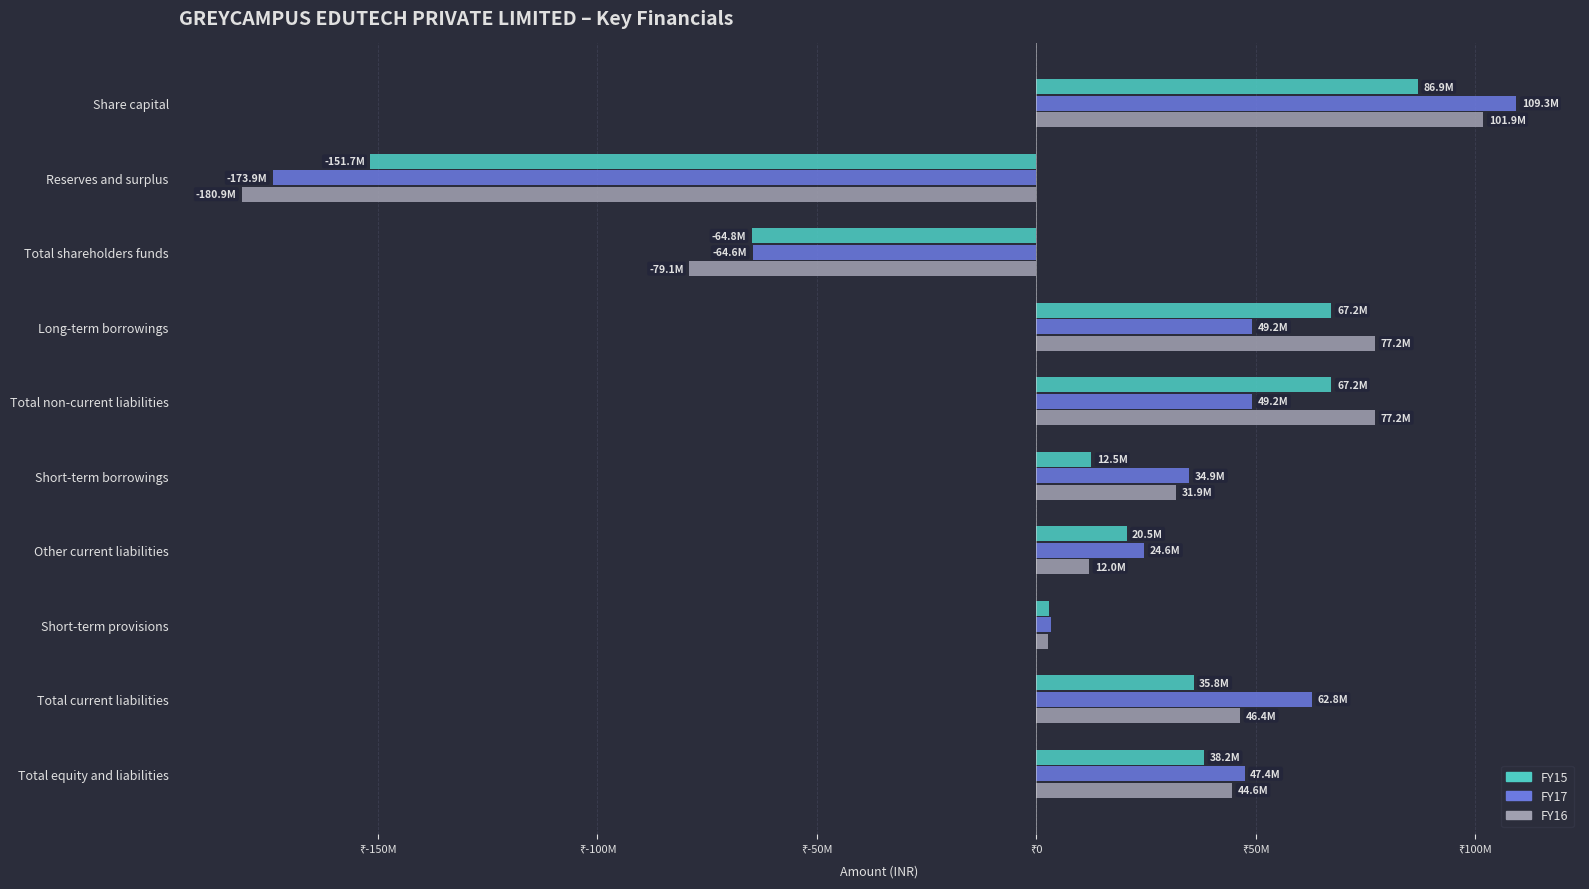

What is the value of the FY16 bar at the 8th from the left?

2540313